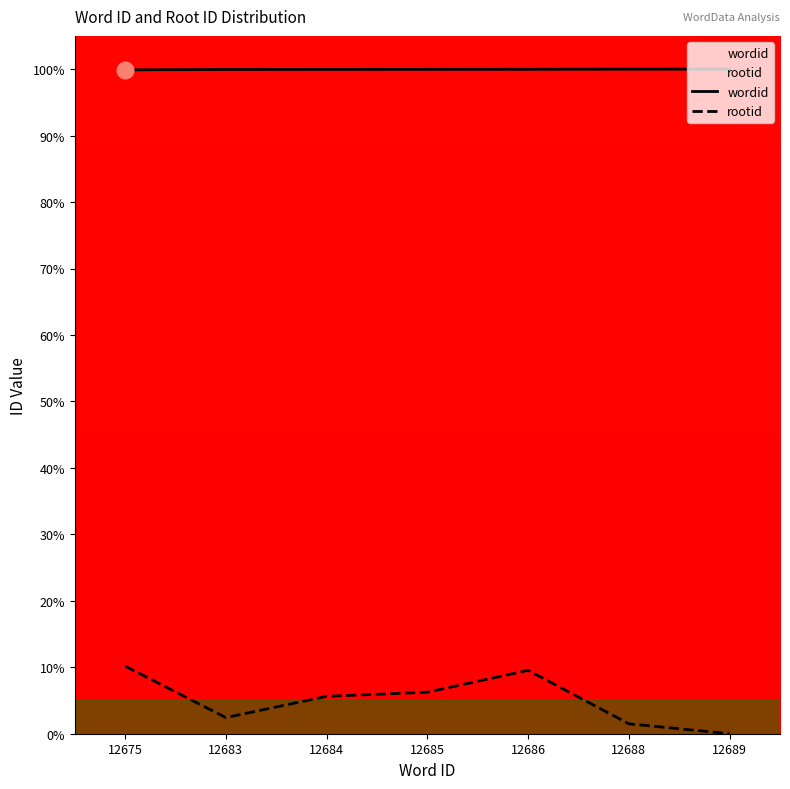

True or false: wordid has more than 2 points higher than both neighbors.

False